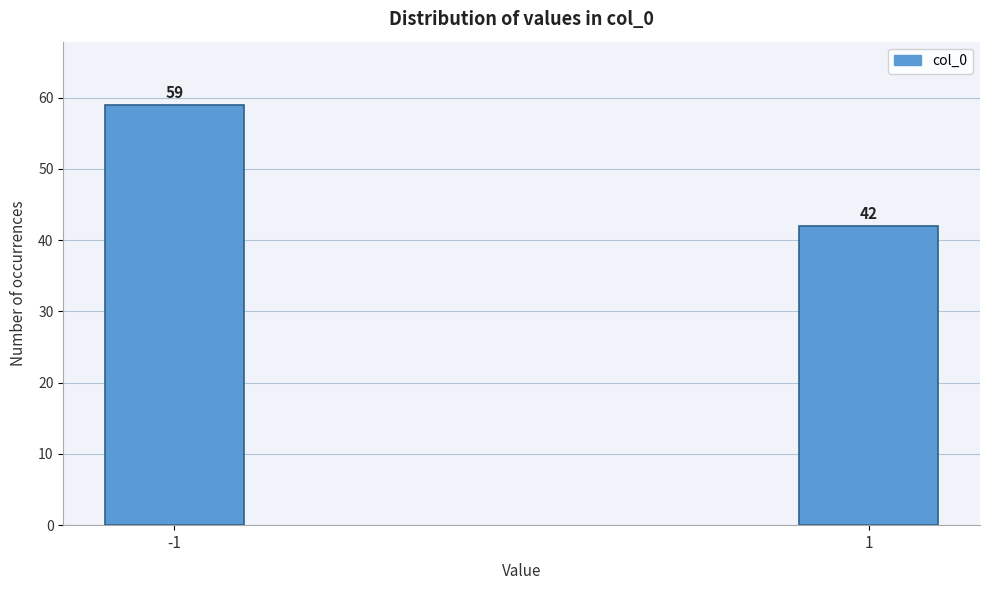

Reading left to right, list all the values displayed in this chart.

59	42